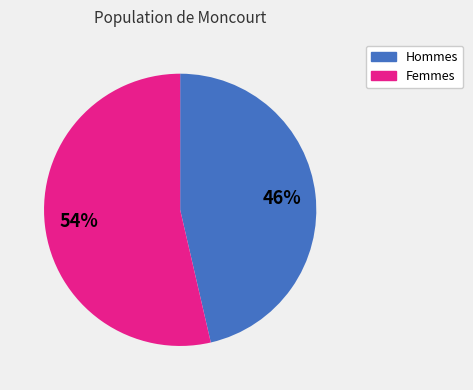

Is there a majority slice in this chart?

Yes